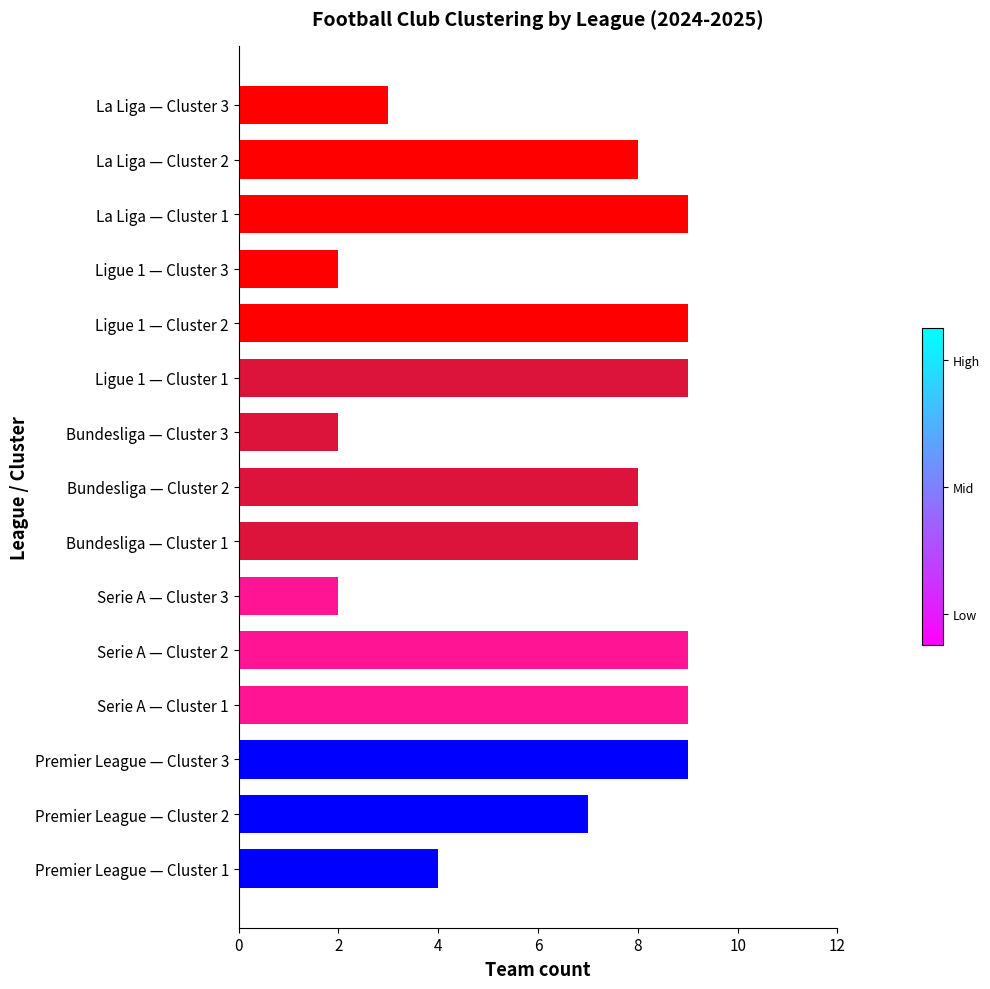

True or false: the data shows 5 at Ligue 1 — Cluster 2.

False